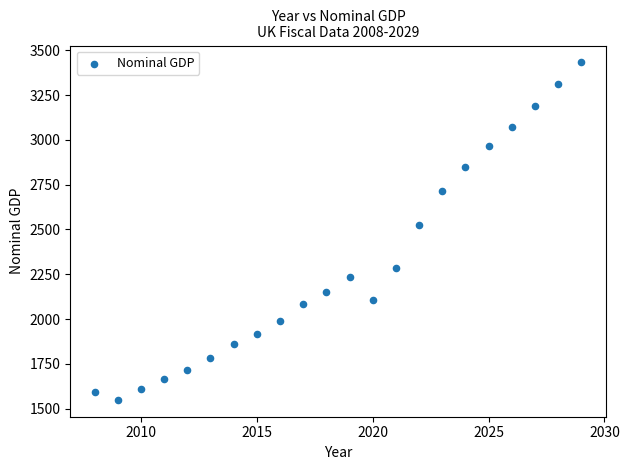

What Y value in the scatter plot is closest to 2490?

2526.4